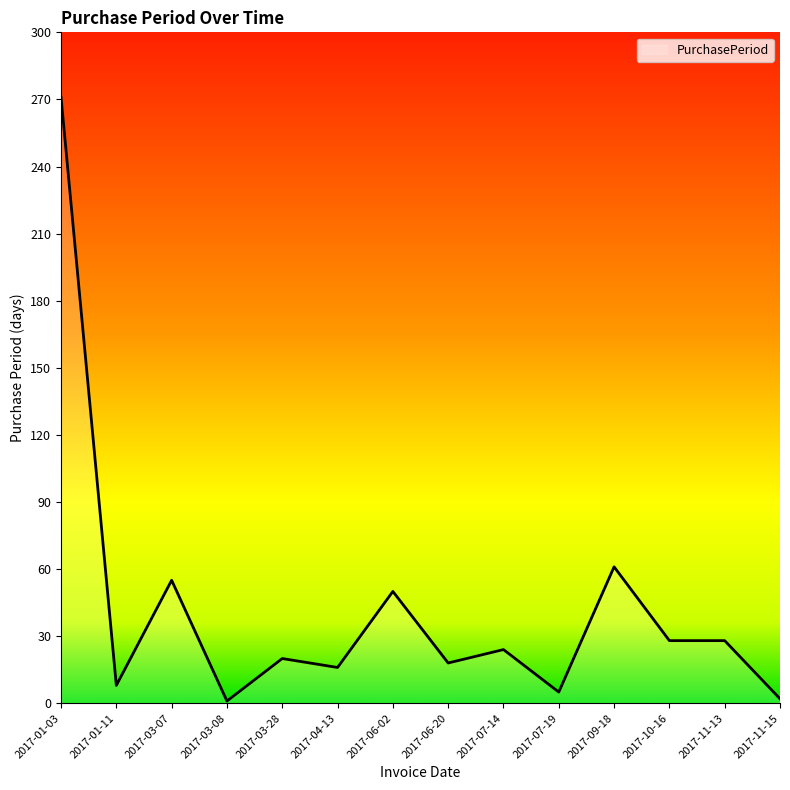

What is the difference between the maximum and minimum values?

270